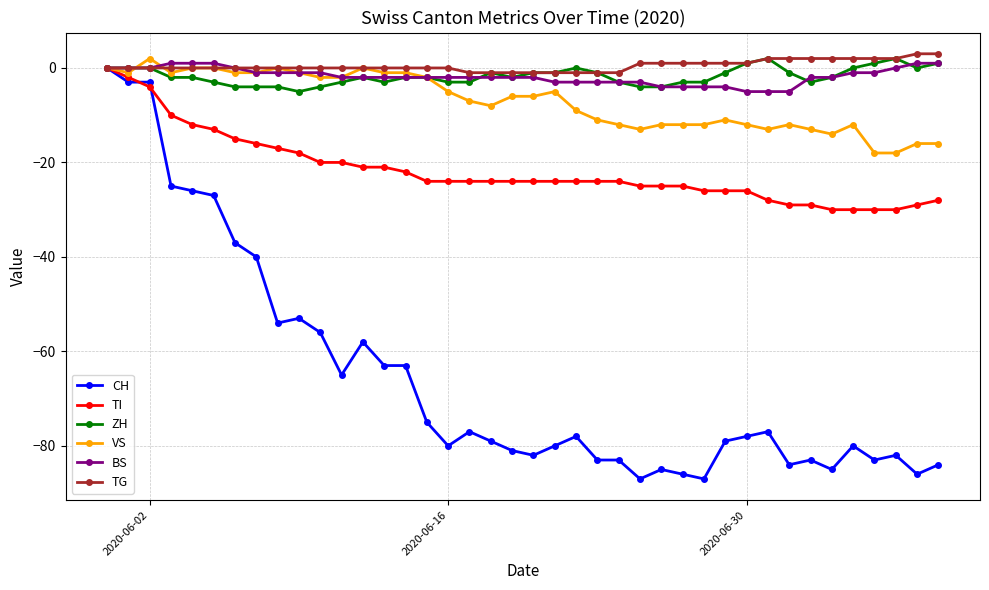

True or false: VS has more than 2 points higher than both neighbors.

True